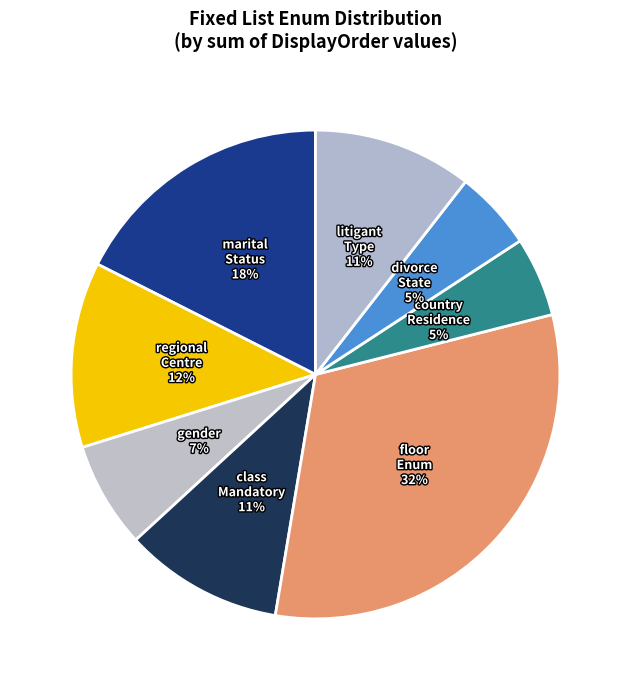

How many slices are in this pie chart?

8